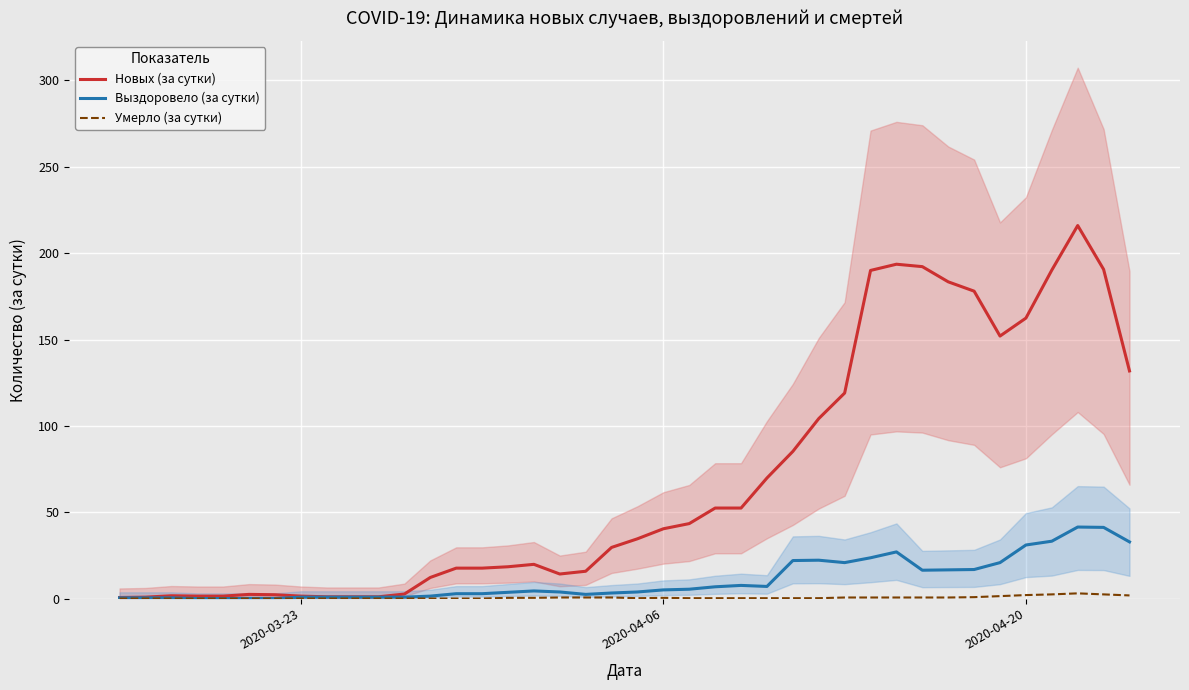

Which series has the largest total across all categories?

Новых (за сутки)